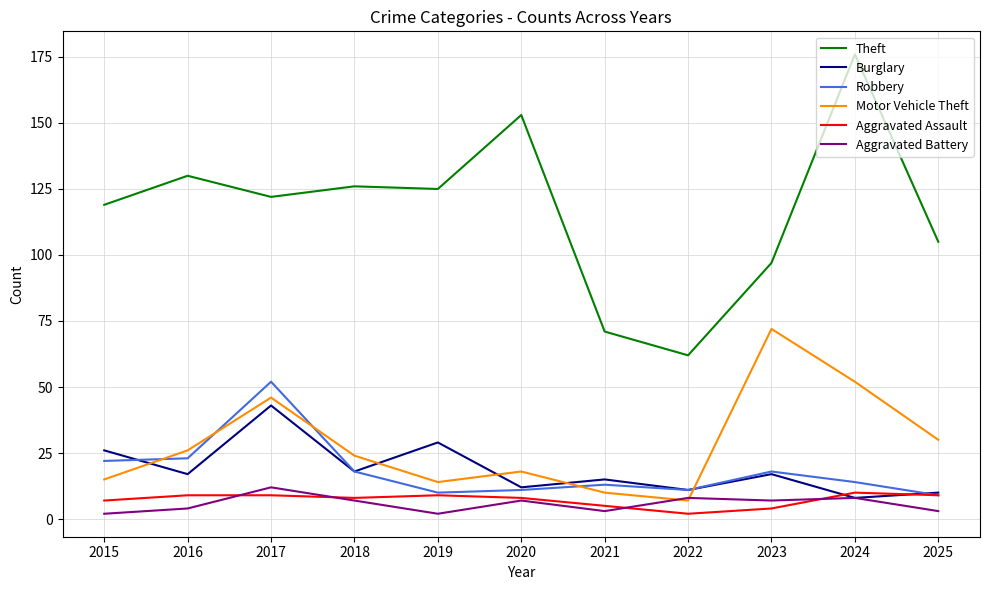

Which series has the widest spread of values?

Theft